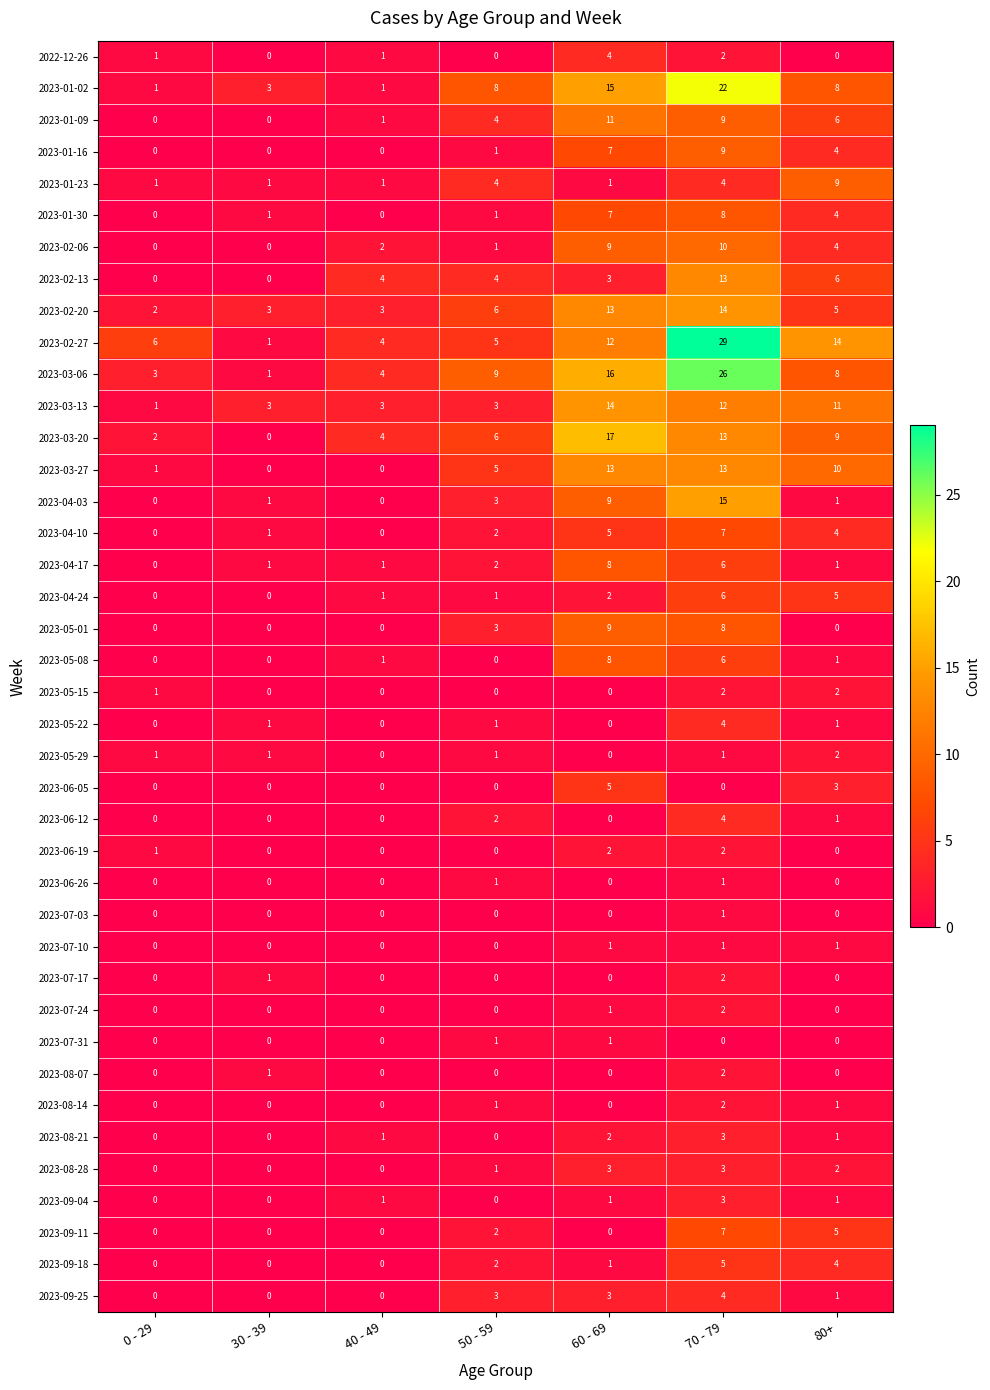

What is the difference between the maximum and minimum values in the 2023-04-17 series?

8